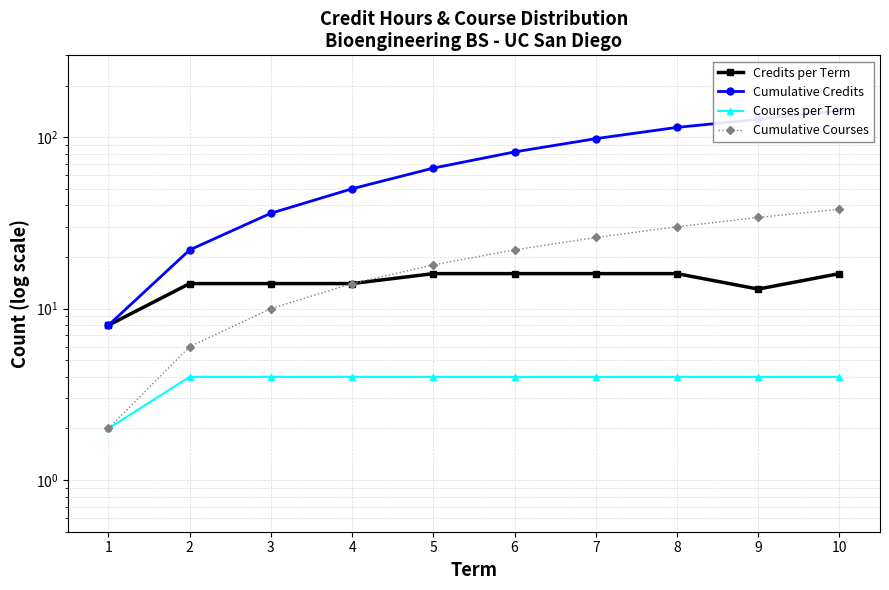

What is the maximum value shown in the chart?

143